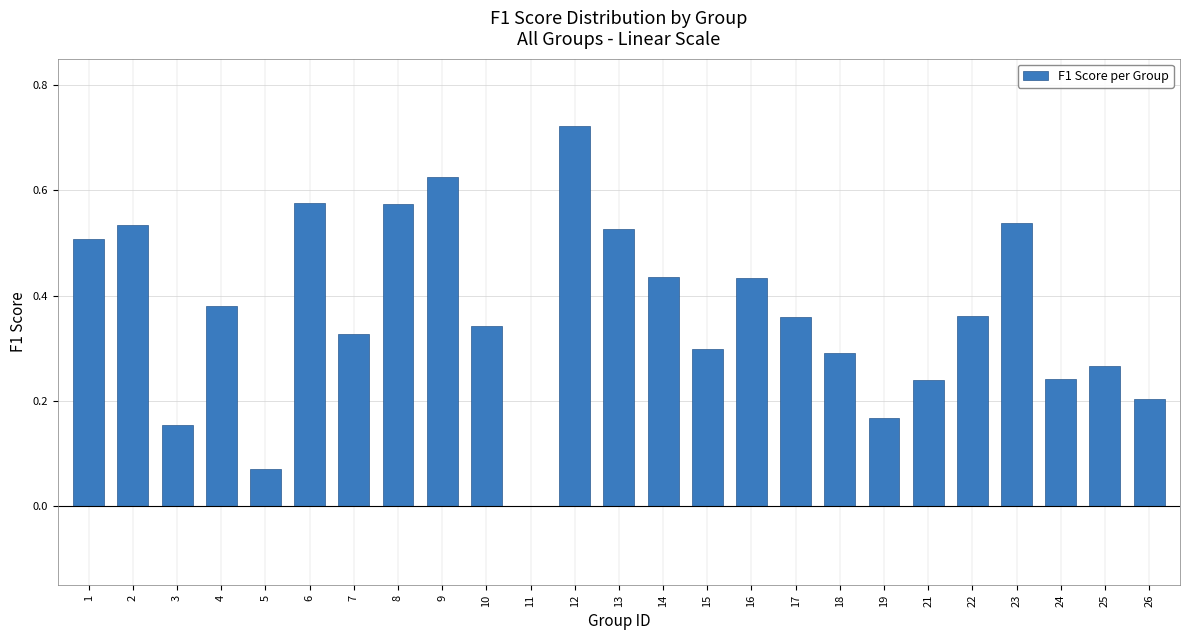

The value at 18 is 0.3. True or false?

True